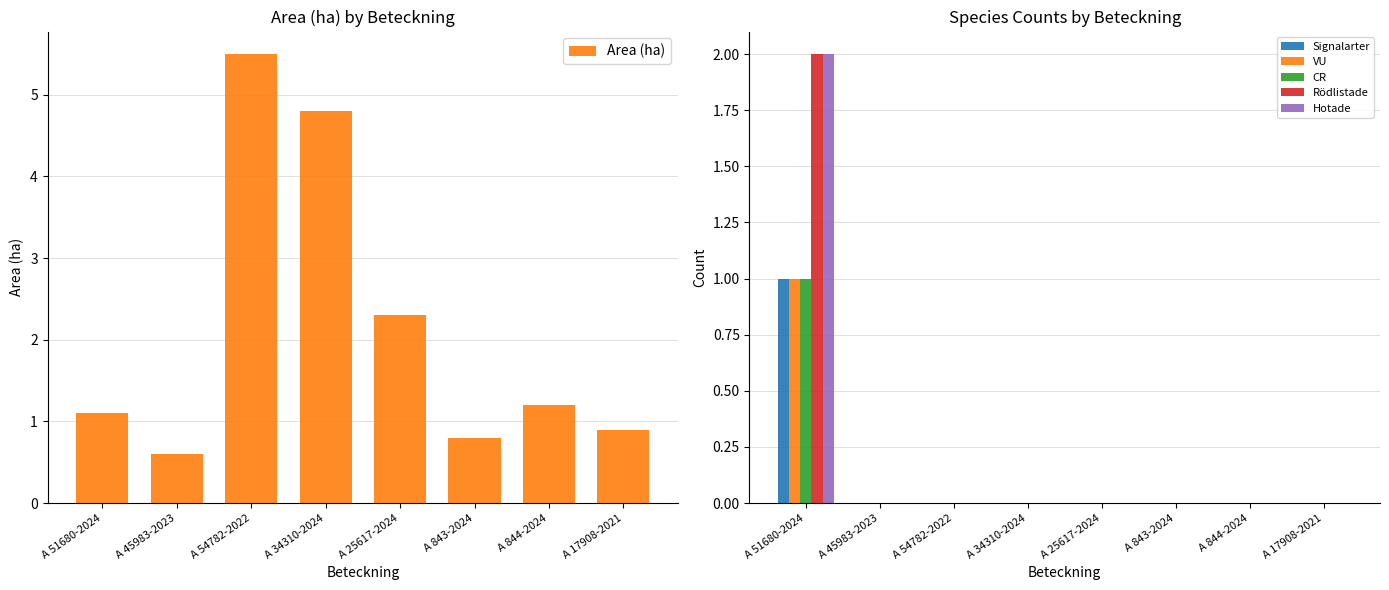

At which category does the chart reach its minimum across all series?

A 45983-2023